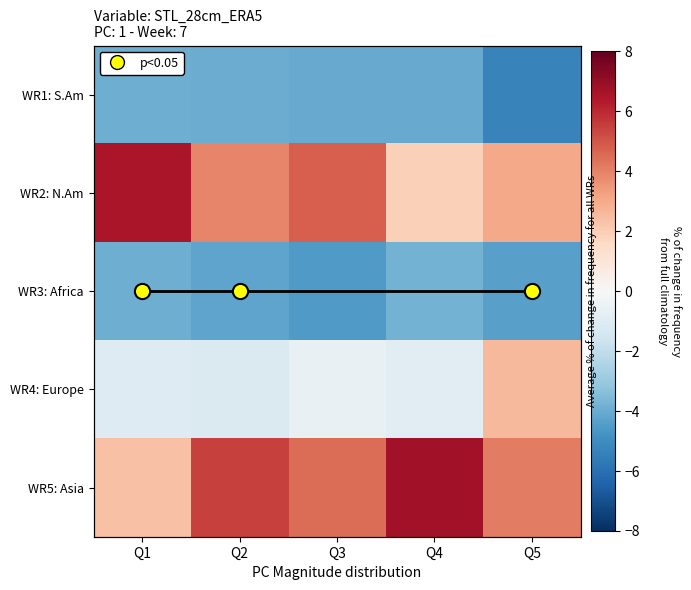

What is the difference between the maximum and minimum values in the WR4: Europe series?

3.7